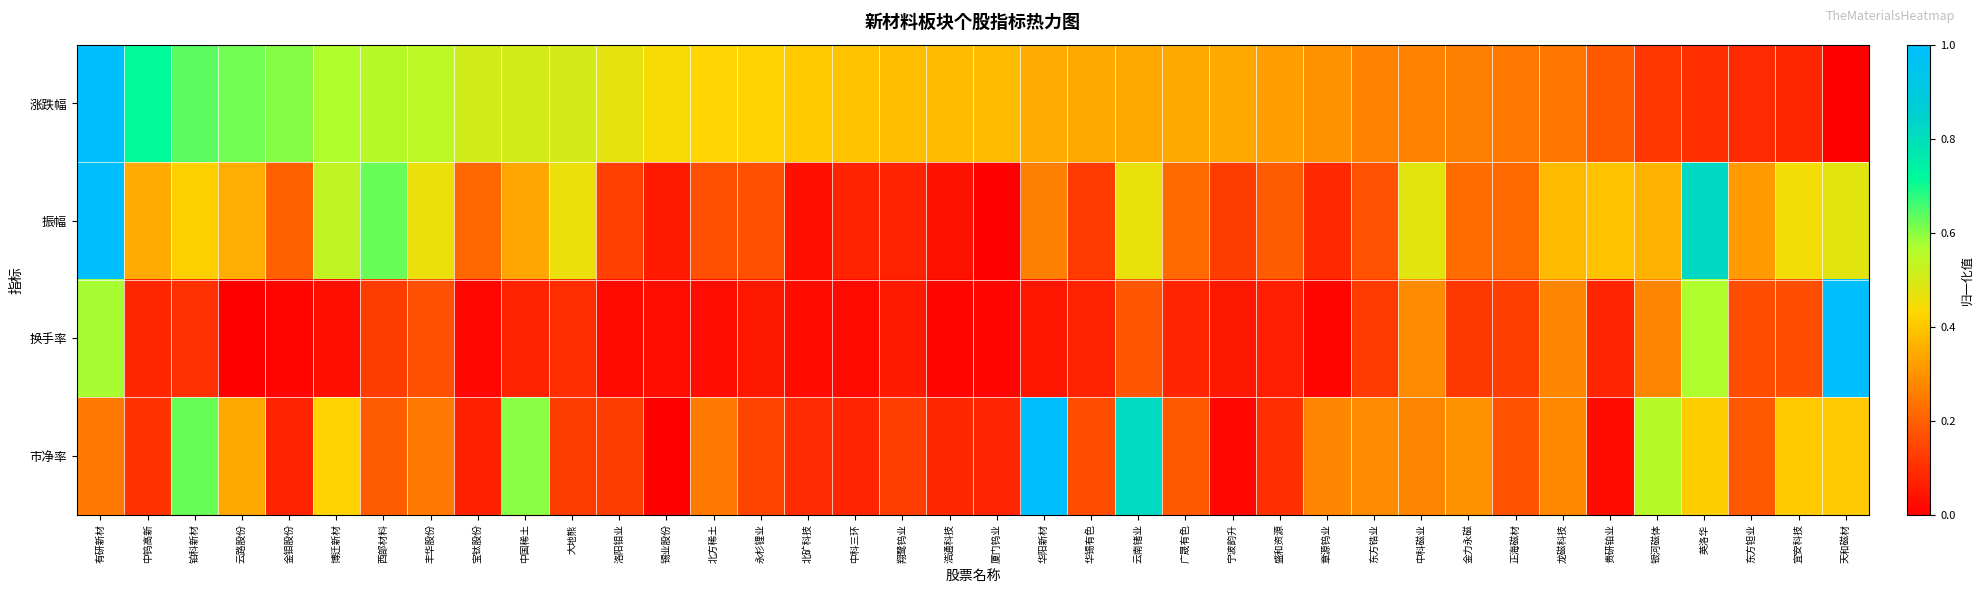

At how many categories does at least one series exceed 0?

38